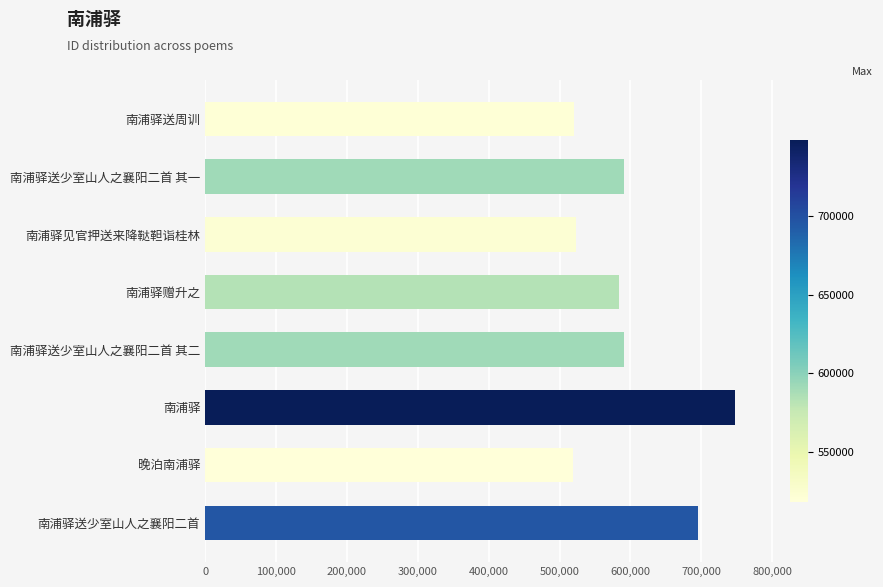

What is the smallest value displayed?

518630